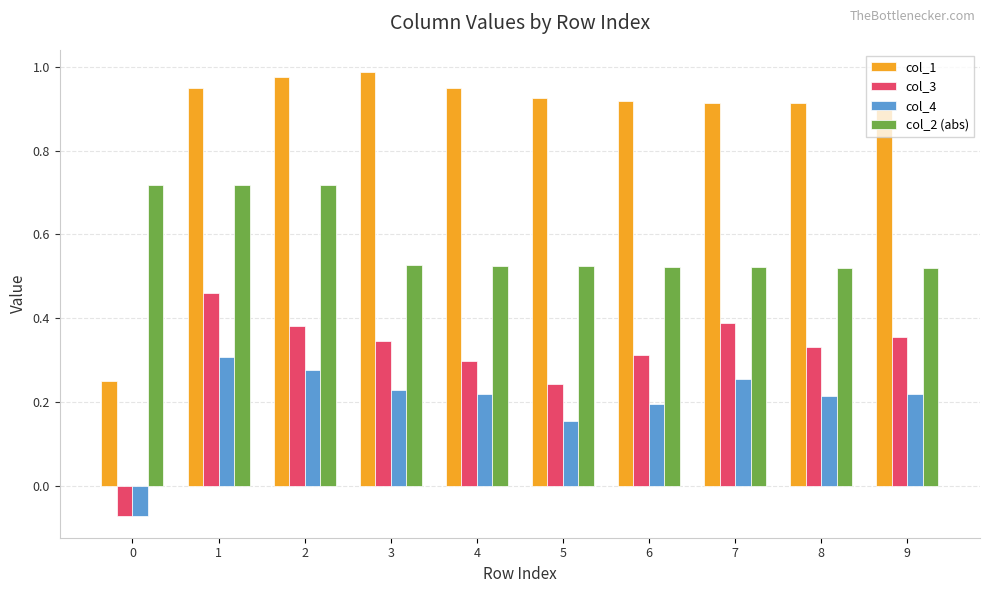

Which series has the largest total across all categories?

col_1